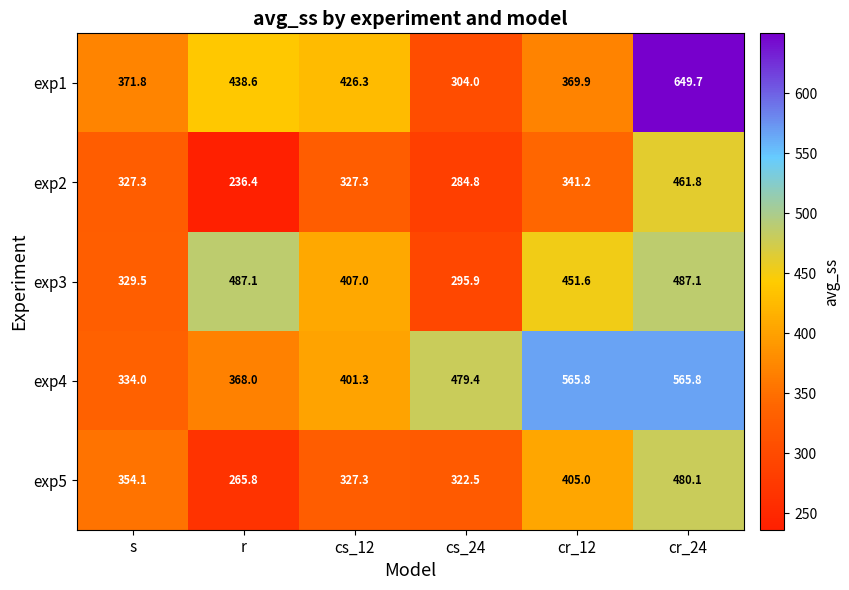

Which series has the largest total across all categories?

exp4